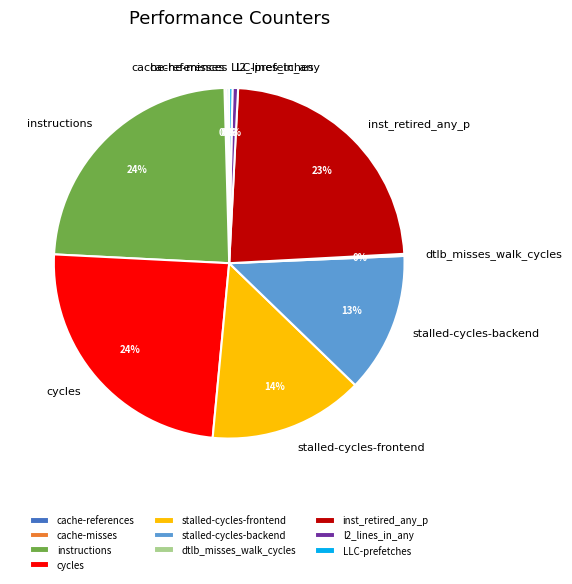

To the nearest percent, what is the difference between the largest and smallest slice percentages?

24%